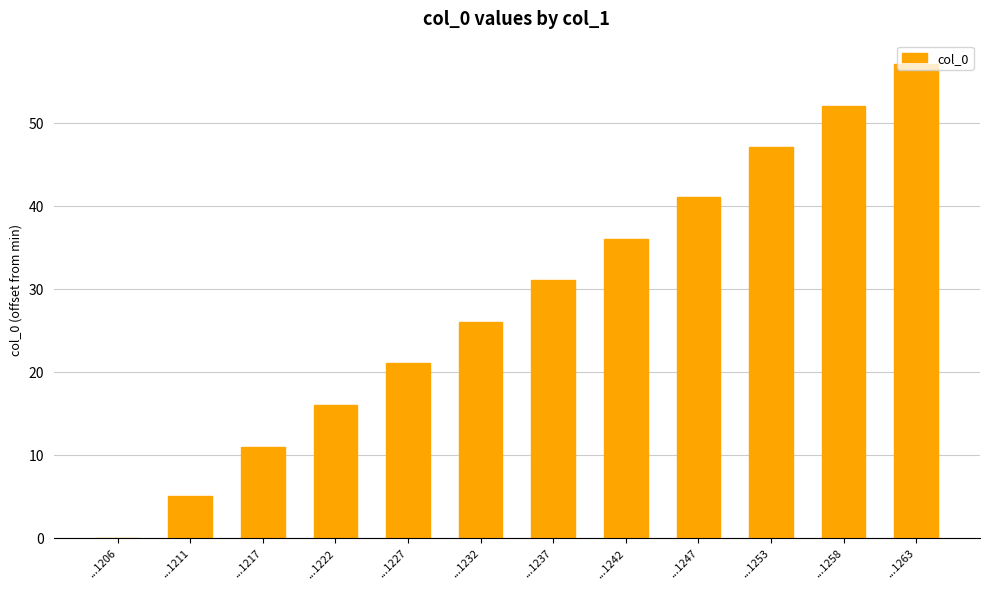

What is the approximate value at ...1227?

21